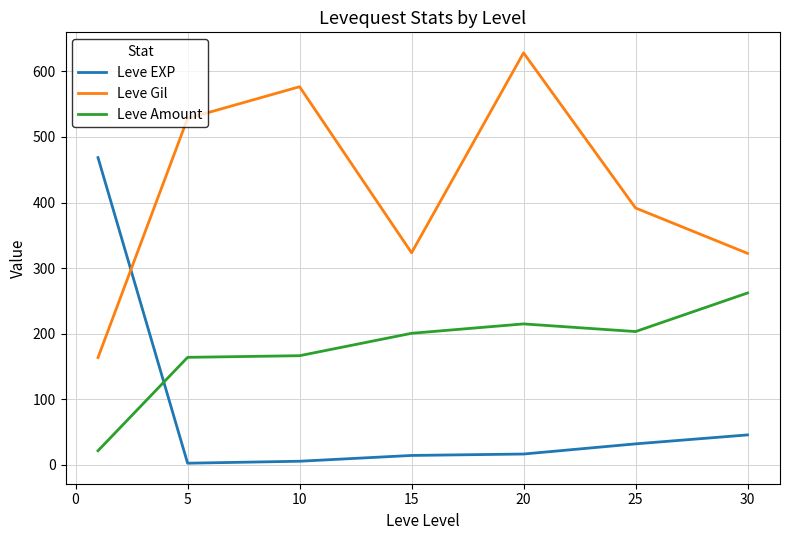

How many interior local peaks does the Leve Gil series have?

2